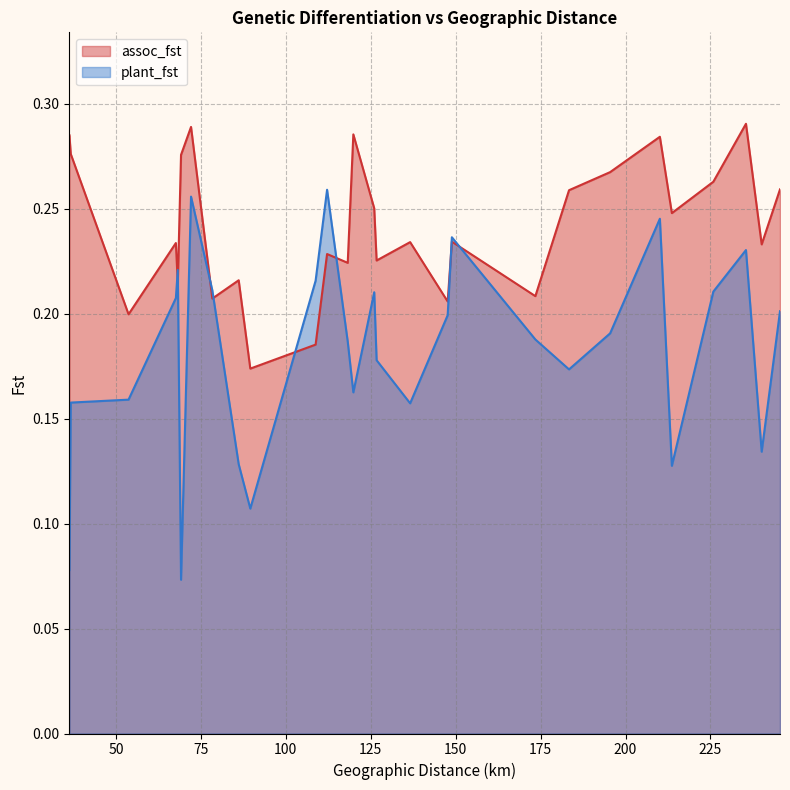

True or false: plant_fst has a value of 0.3 at 235.45070761849405.

False